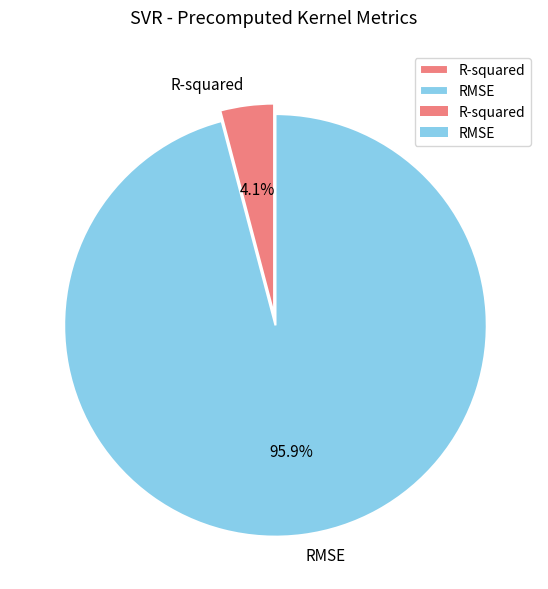

Which slice is the largest?

RMSE